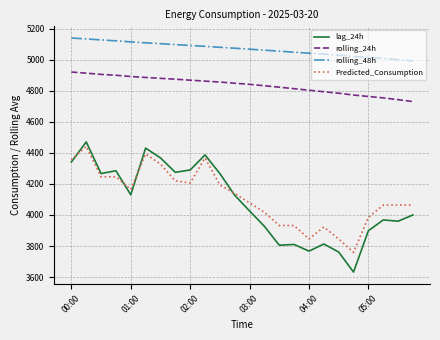

Which series has the largest range (max minus min)?

lag_24h